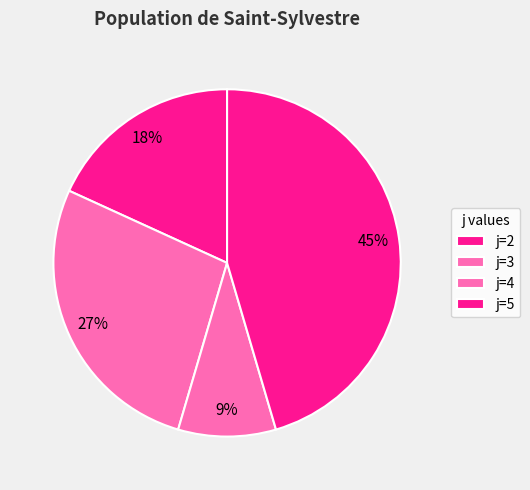

Count the number of slices in the pie.

4